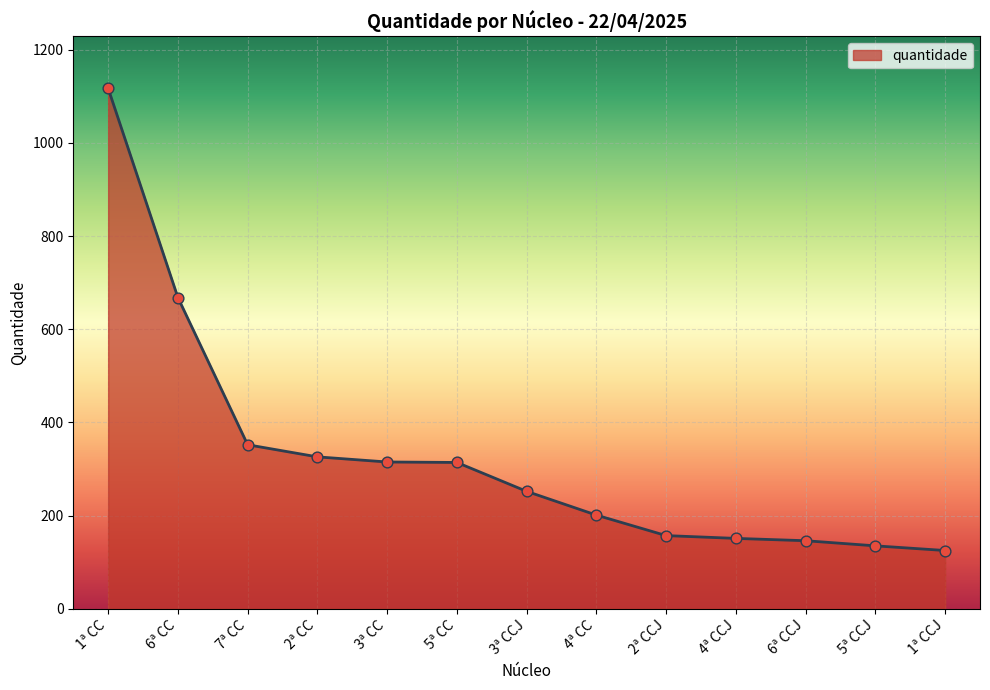

Approximately how many times larger is the value at 3ª CC compared to 1ª CCJ?

2.5